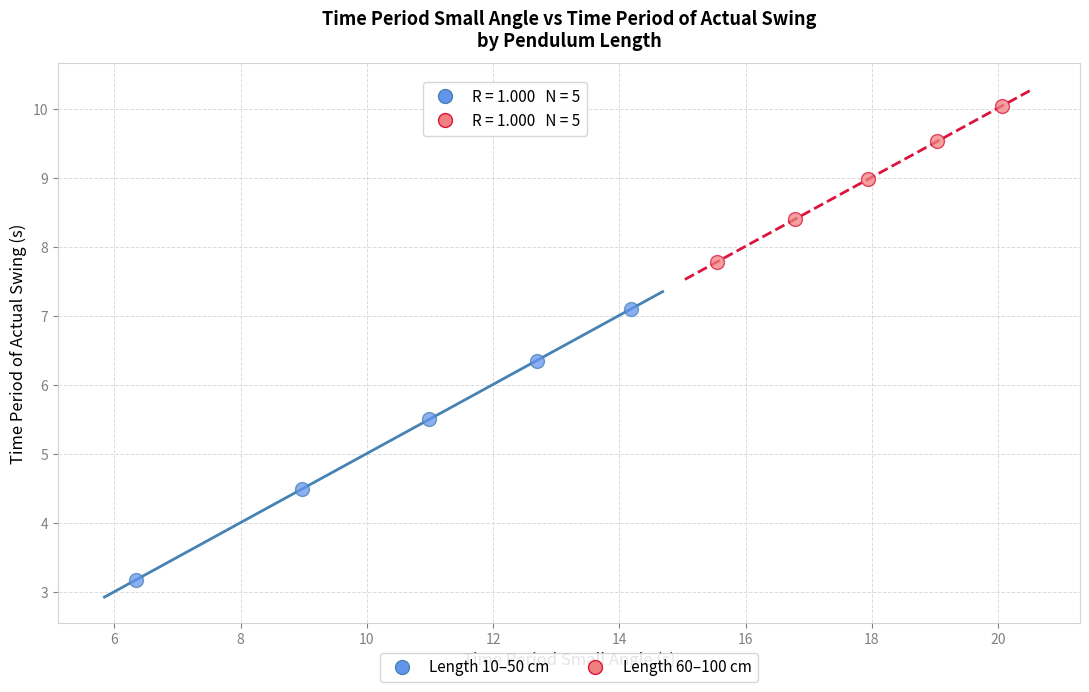

Which series reaches the maximum Y coordinate?

Length 60–100 cm